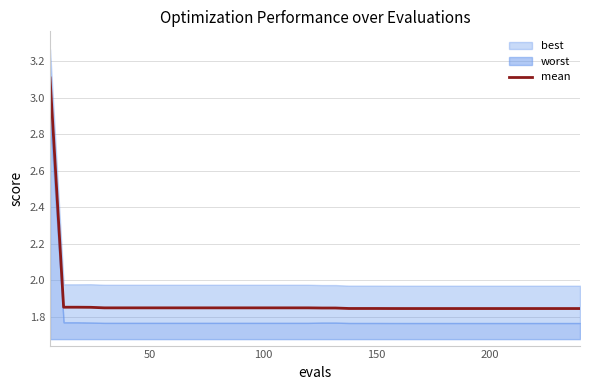

What is the value of the 20th point from the left?

1.8